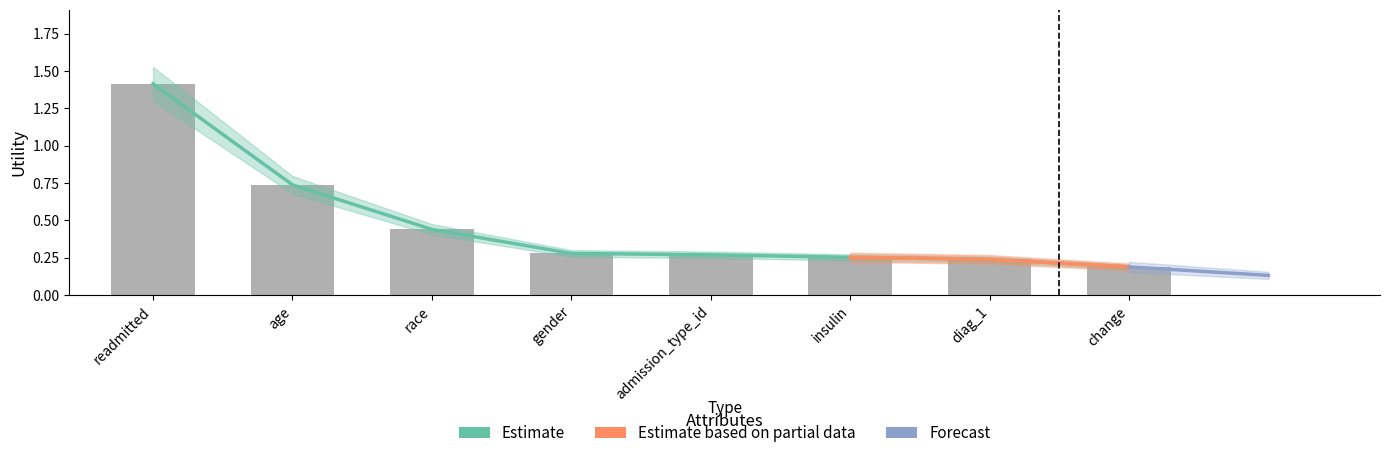

What position from the left is age?

2